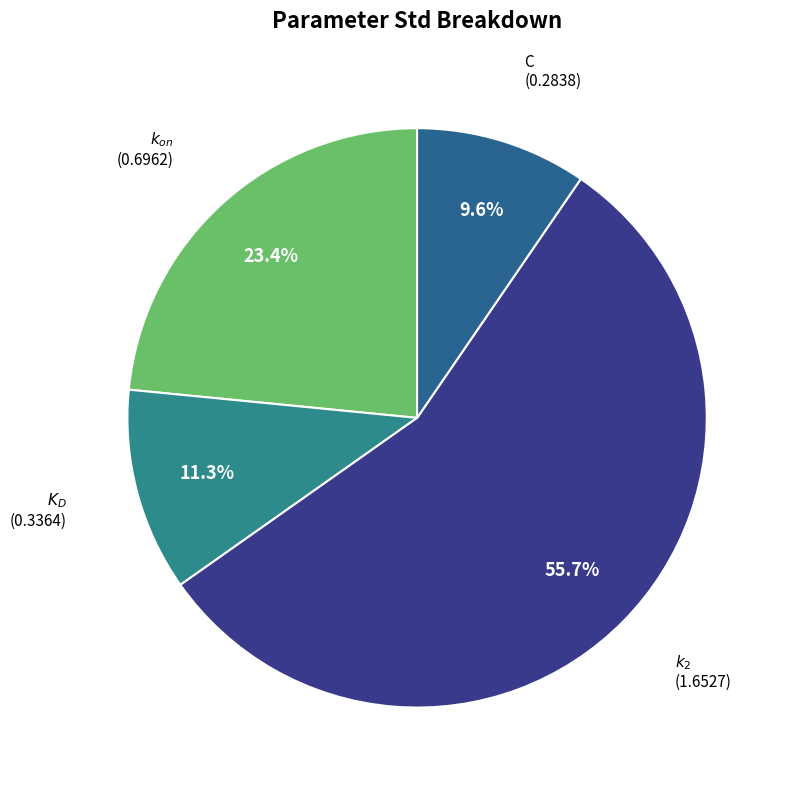

How many slices are in this pie chart?

4